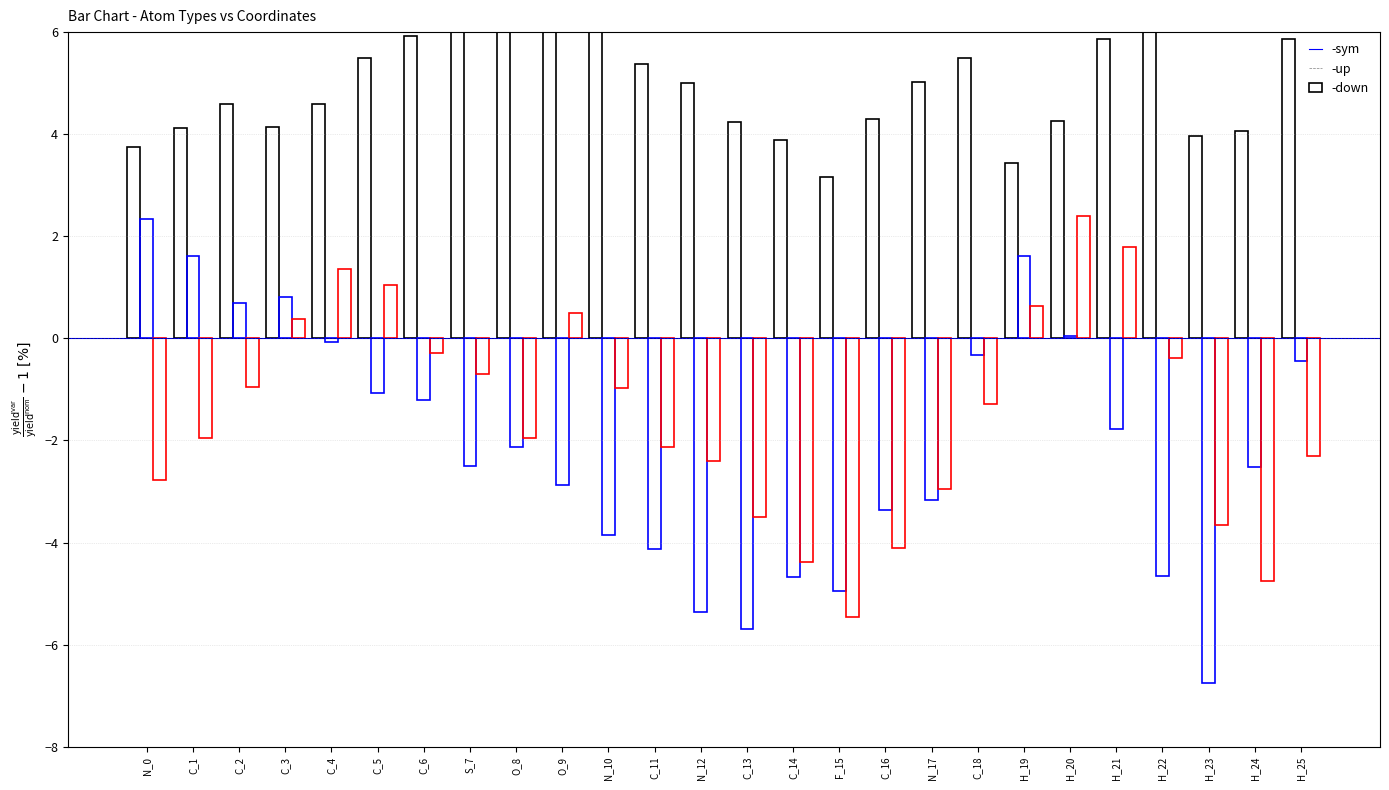

The -sym series shows 8.0 at C_6. True or false?

False